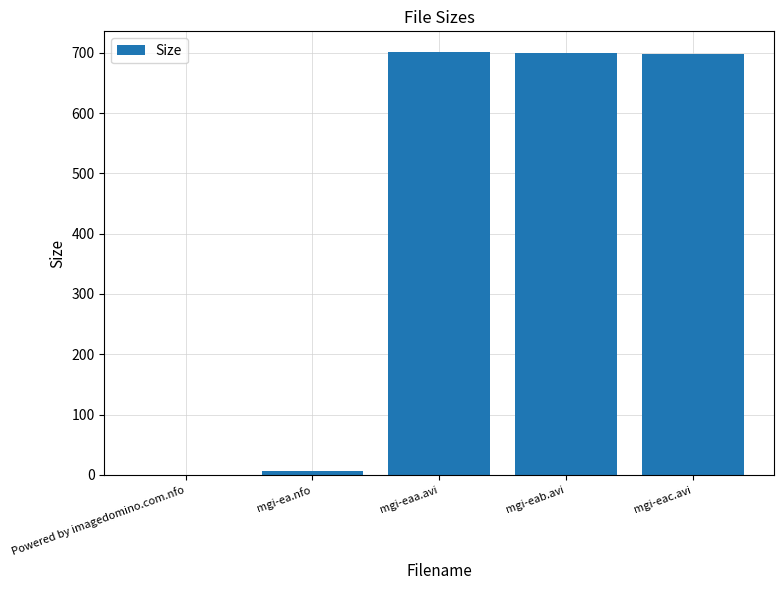

The value at mgi-eac.avi is 1195.1. True or false?

False